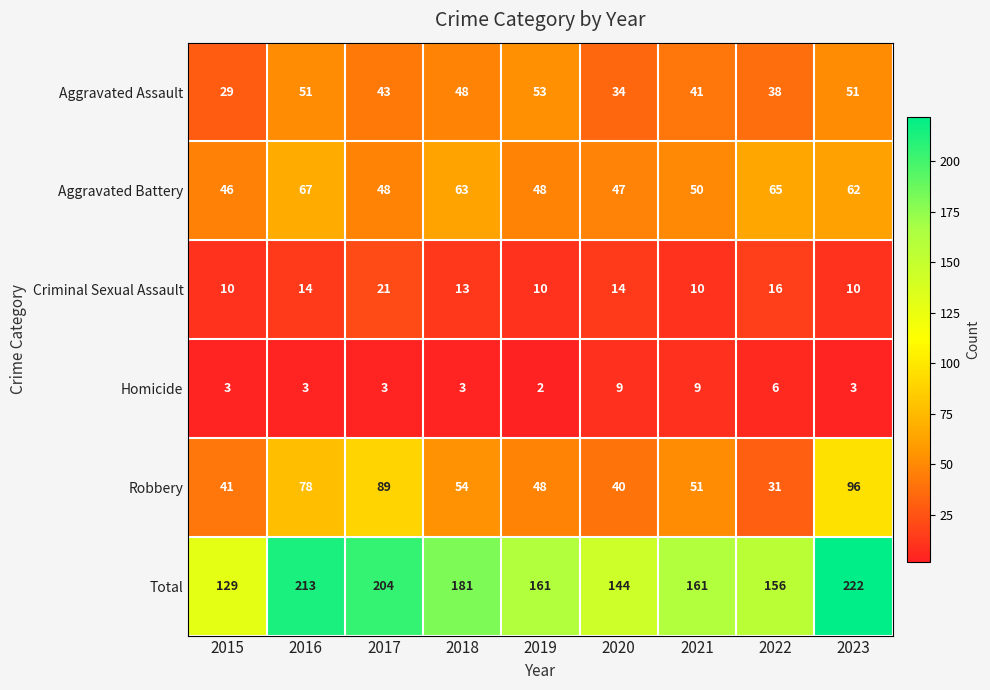

What is the approximate value of Aggravated Assault at 2017, to the nearest 5?

45